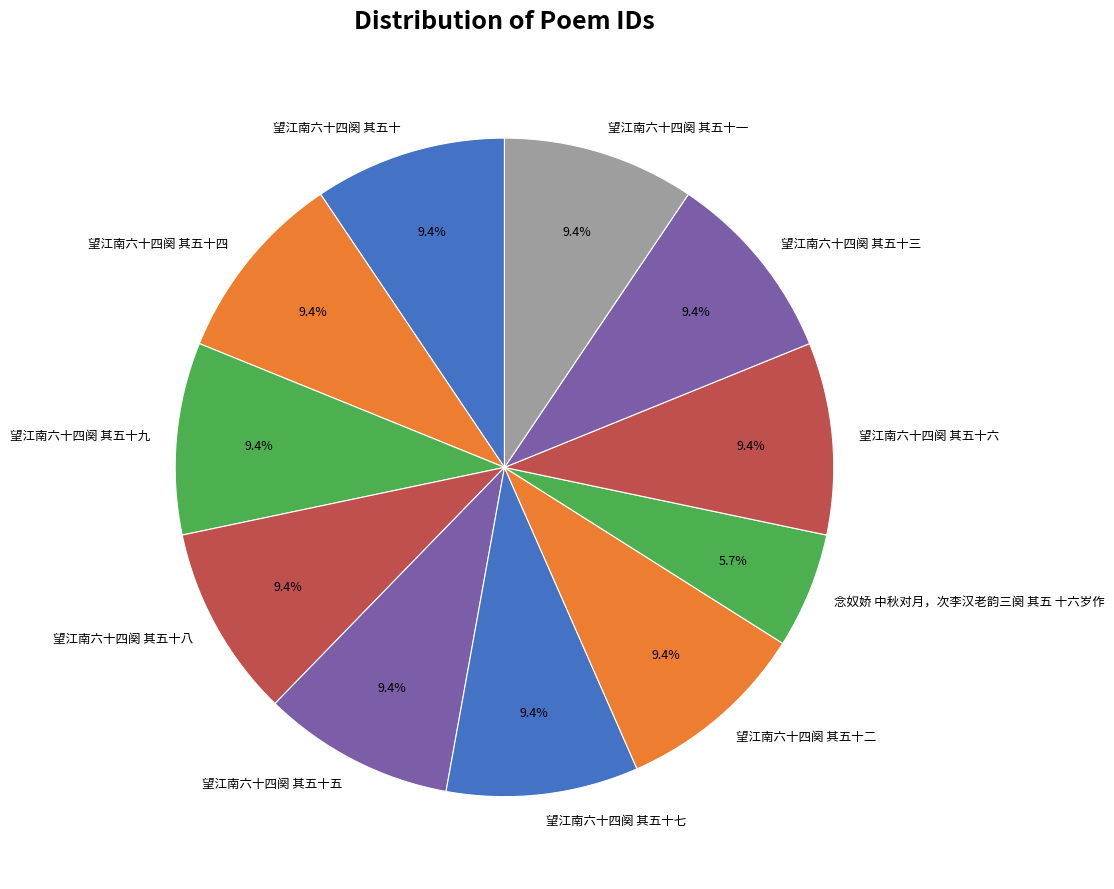

What is the ratio of the value at 望江南六十四阕 其五十八 to the value at 望江南六十四阕 其五十?

1.0